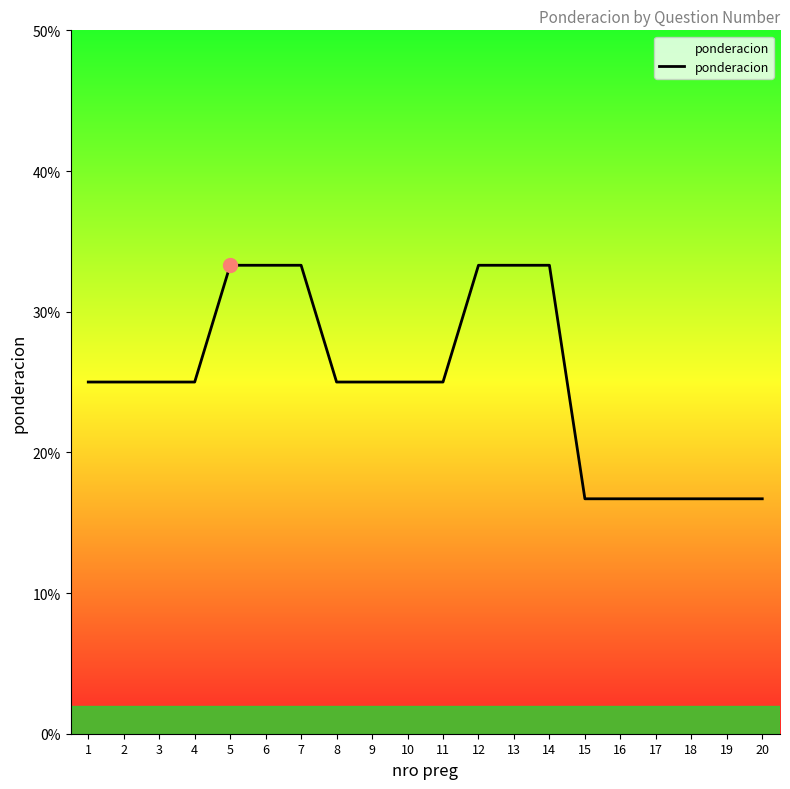

What is the difference between the maximum and minimum values?

16.6